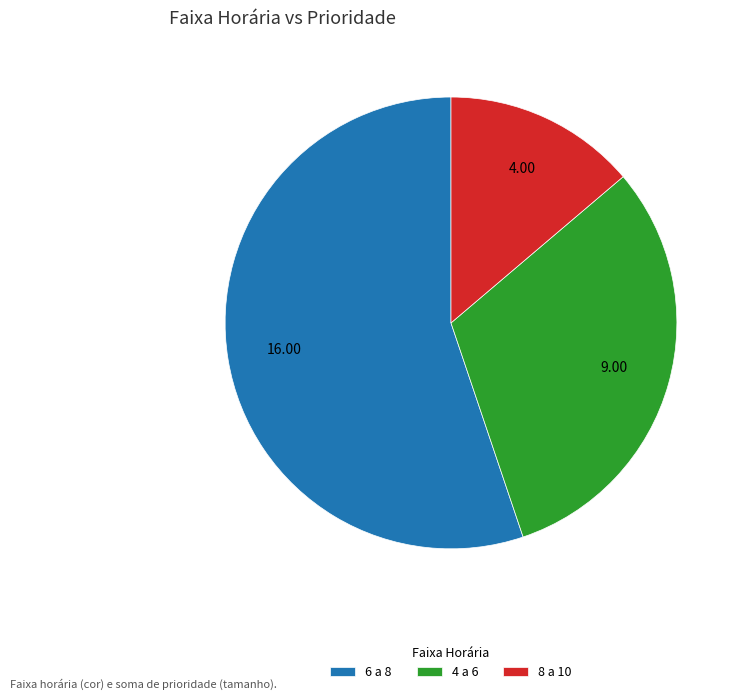

How many slices are in this pie chart?

3